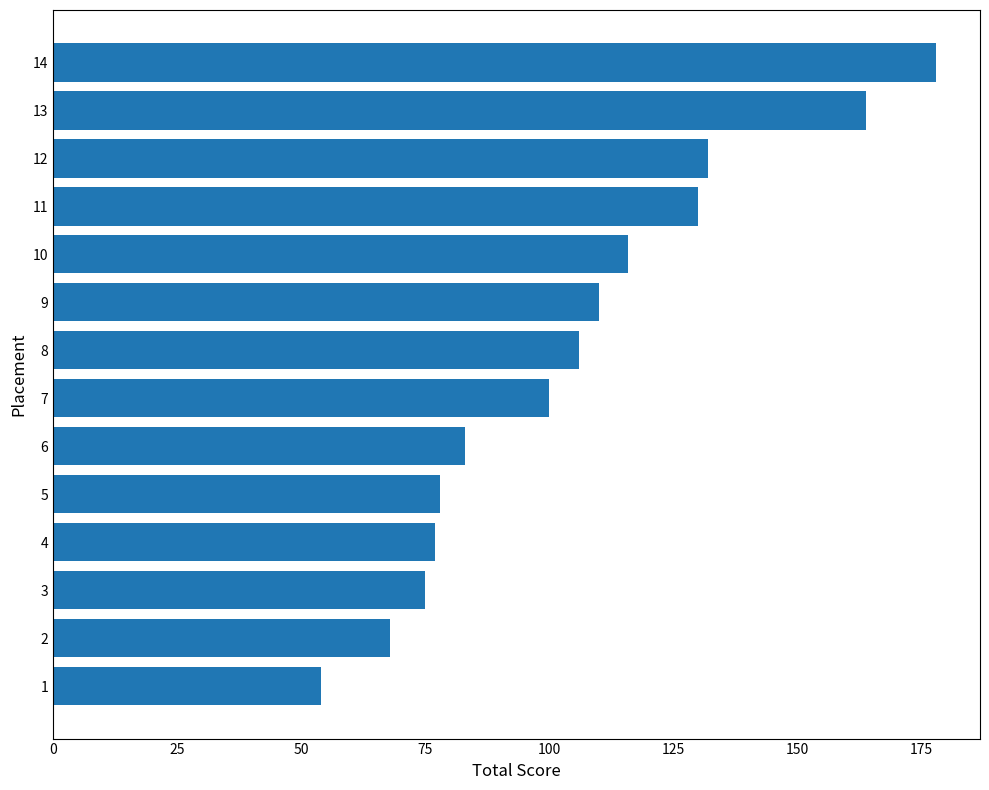

Does the chart contain stacked bars?

No